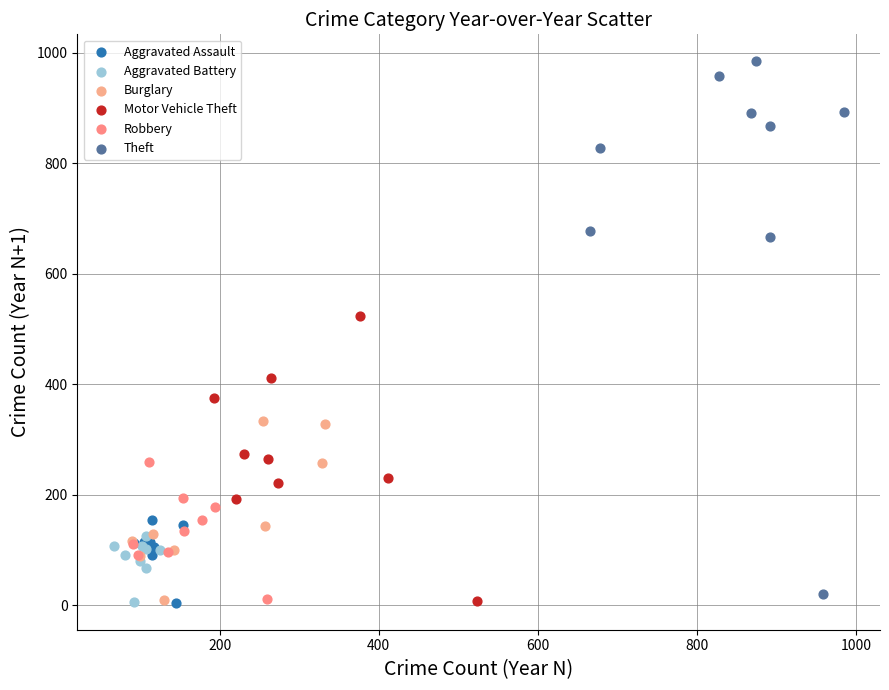

Which series has the largest Y range (max minus min)?

Theft